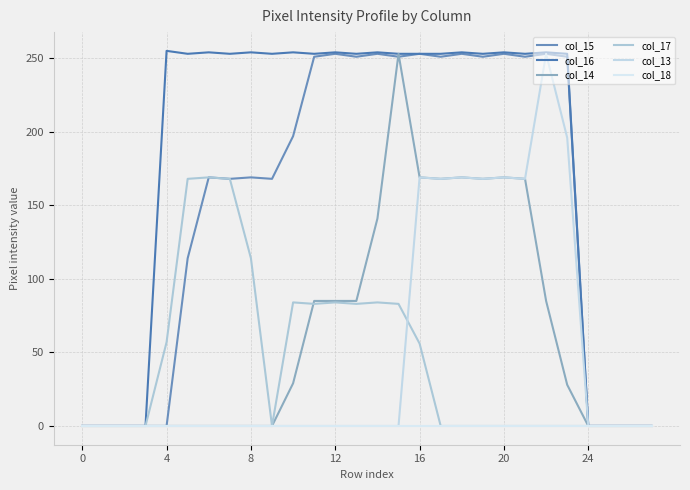

Is this an area chart (filled region under the line)?

No